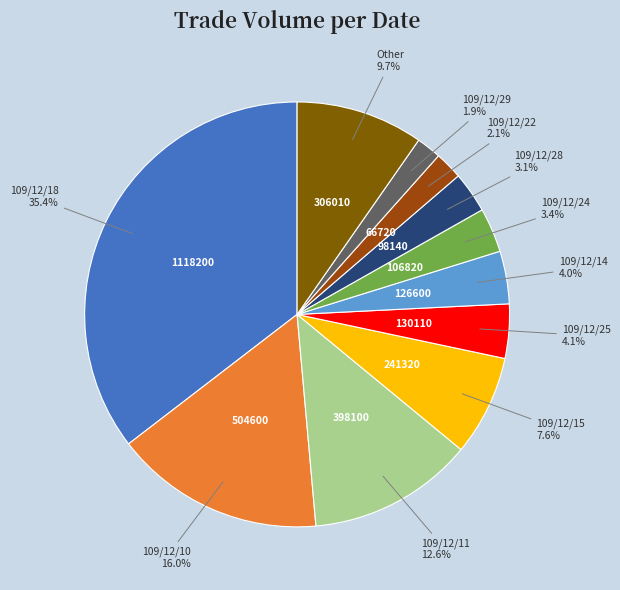

Is there a majority slice in this chart?

No